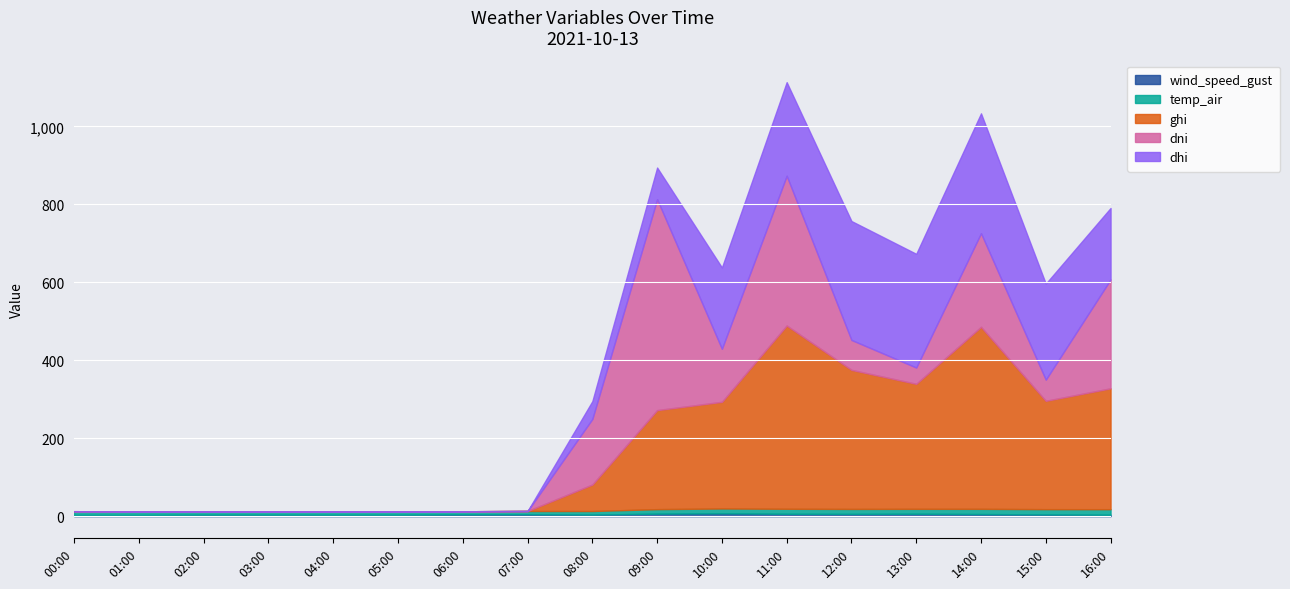

What is the difference between the ghi values at 12:00 and 14:00?

110.2